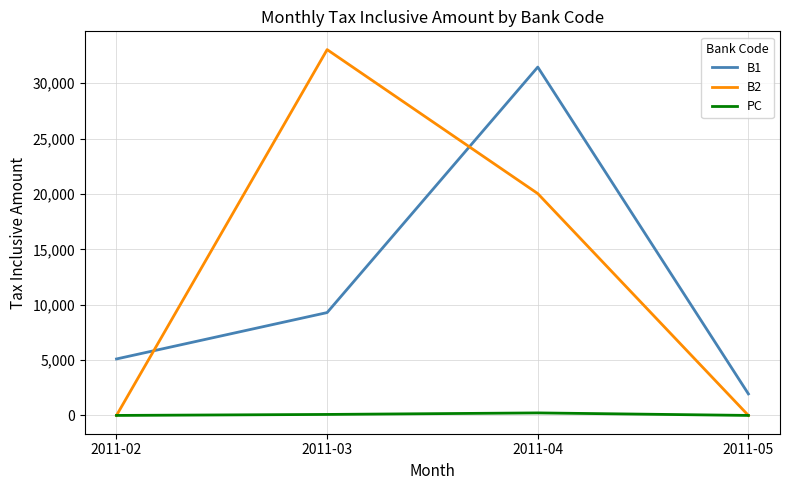

The value of PC at 2011-03 is 90. True or false?

True